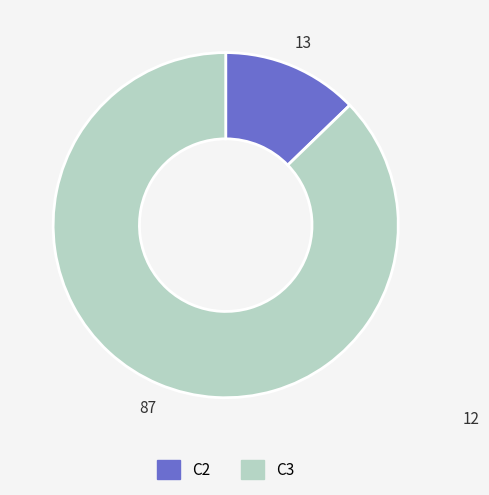

Combined, do C2 and C3 account for over 50%?

Yes